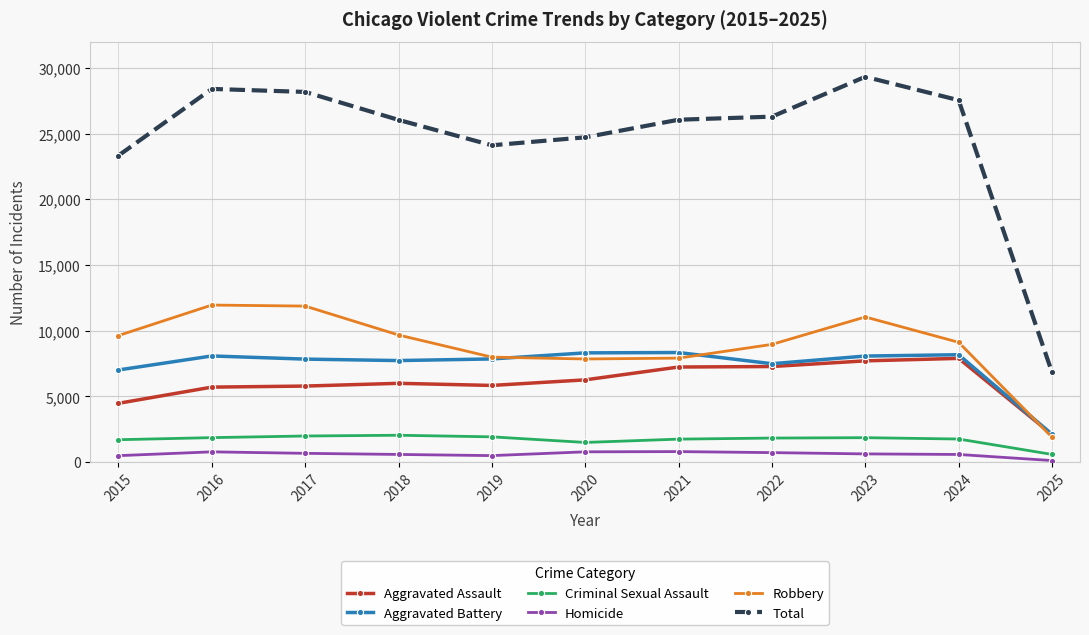

At which label does Robbery reach its minimum?

2025